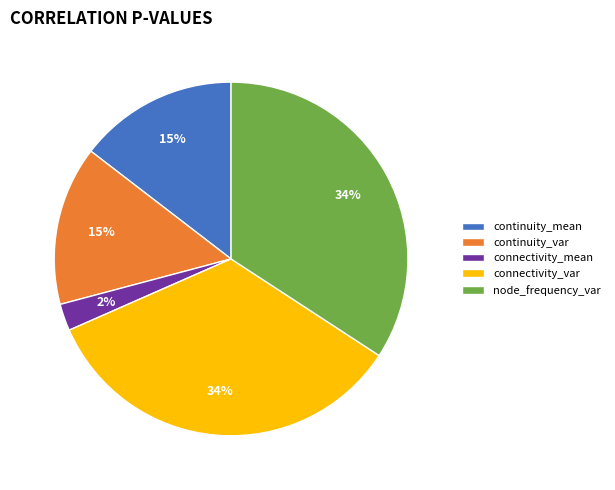

To the nearest percent, what percentage of the pie is connectivity_var?

34%